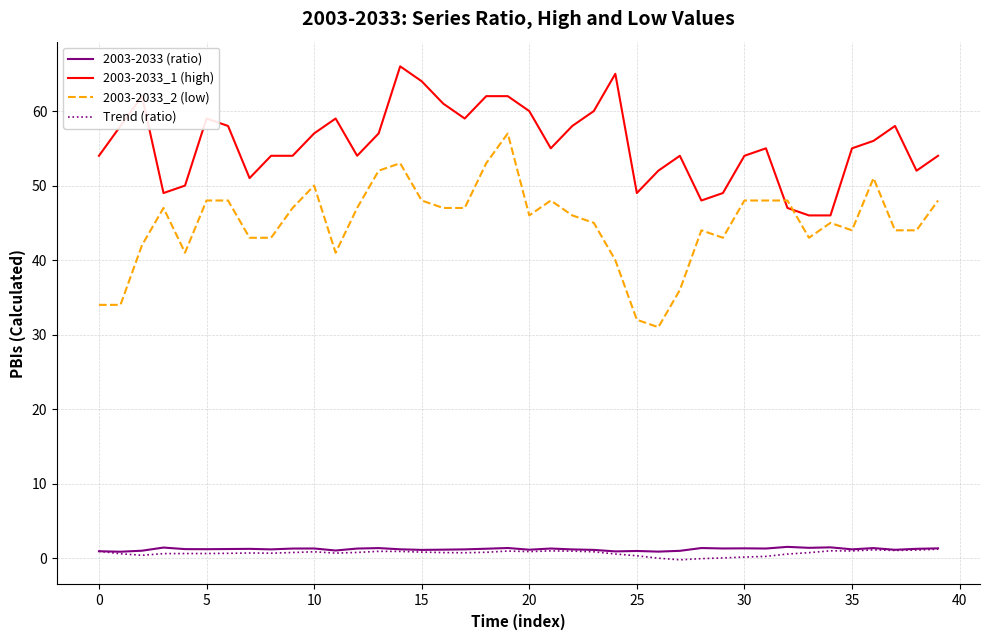

What are all the series names shown in the legend?

2003-2033 (ratio), 2003-2033_1 (high), 2003-2033_2 (low), Trend (ratio)